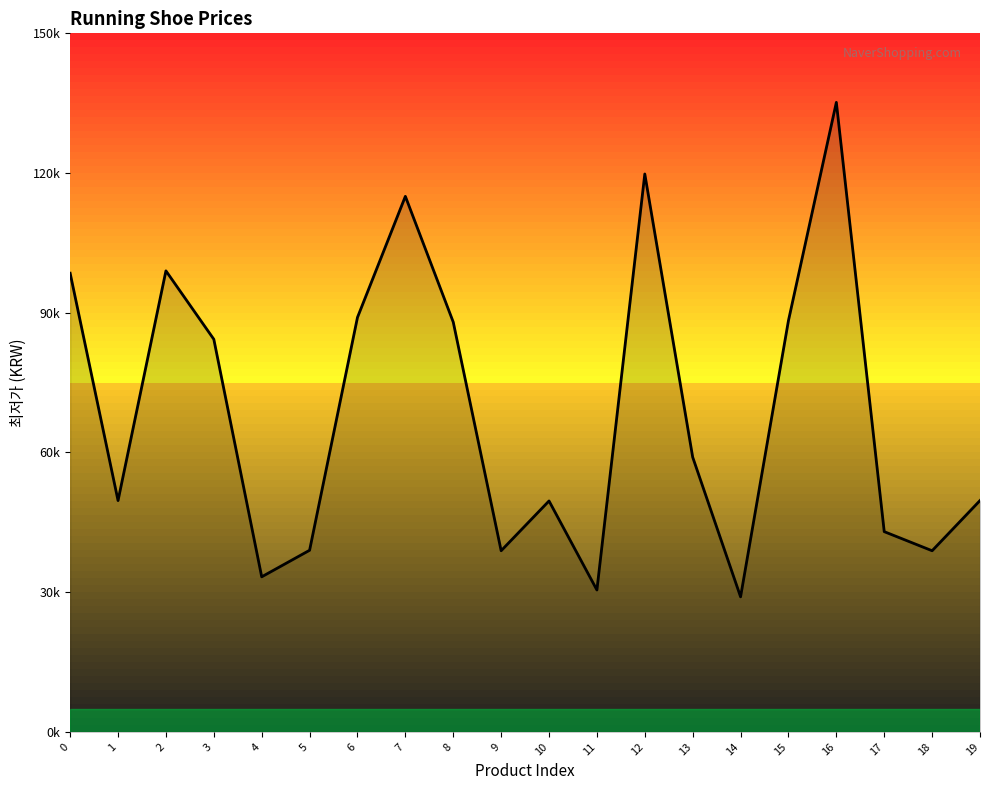

Rank the categories by value from lowest to highest.

14, 11, 4, 9, 18, 5, 17, 10, 1, 19, 13, 3, 8, 15, 6, 0, 2, 7, 12, 16